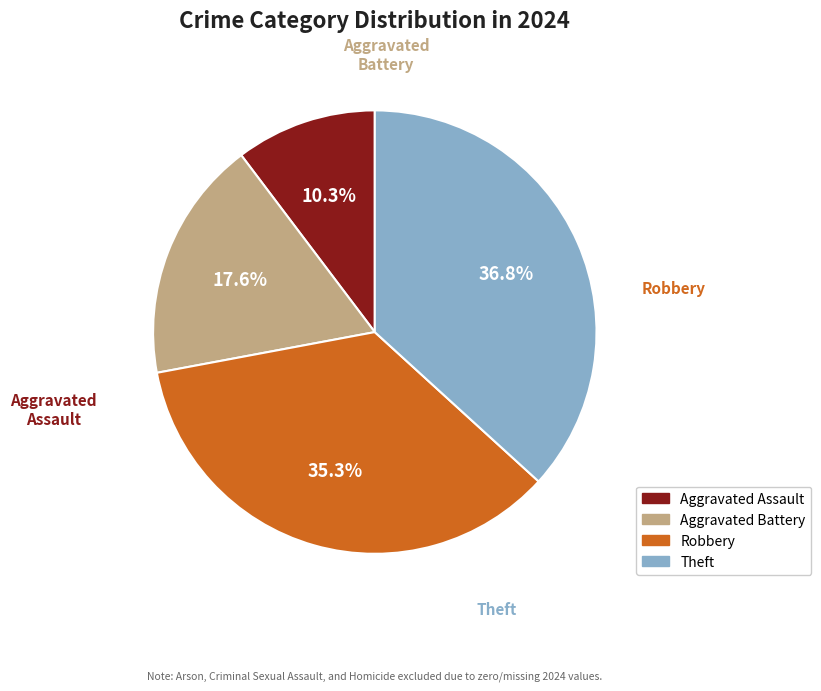

Is there a majority slice in this chart?

No